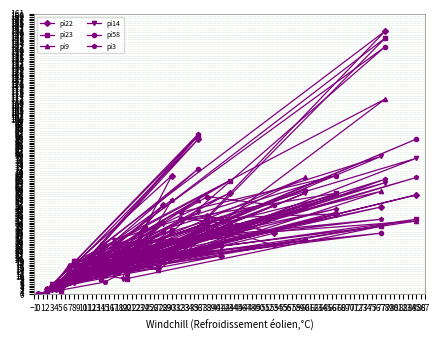

True or false: pi22 has a value of 21 at 14.

True